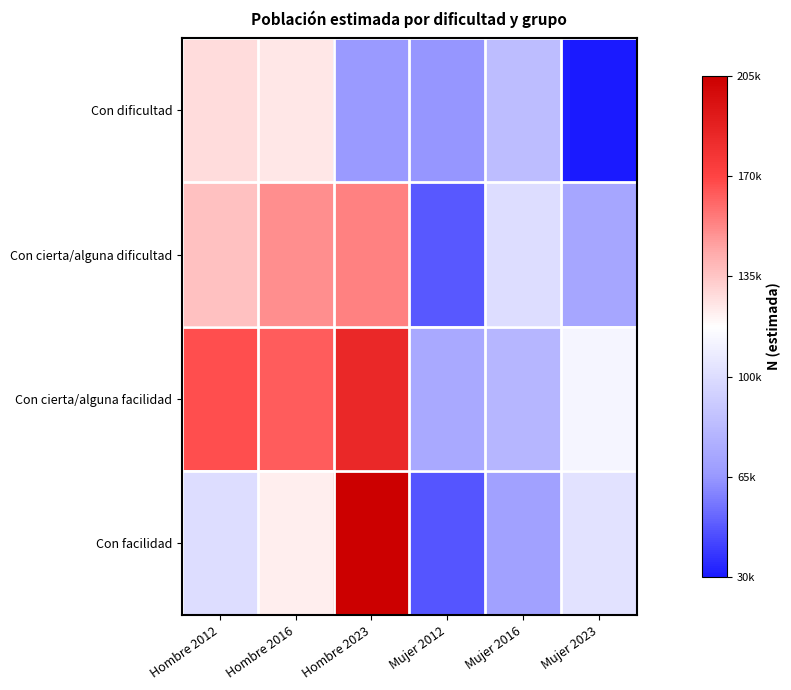

What is the smallest value displayed?

30296